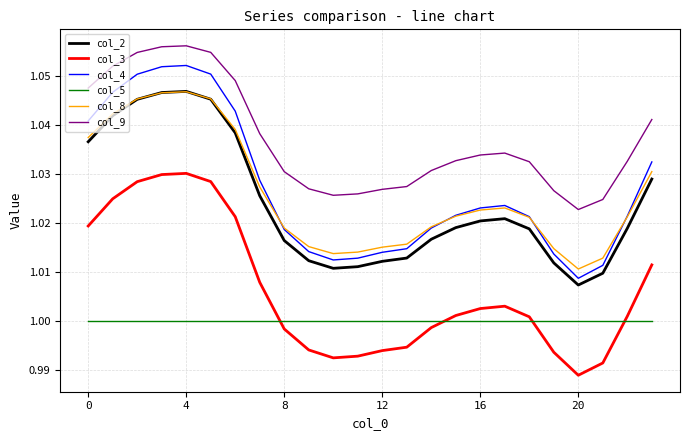

At how many categories does at least one series exceed 1?

24